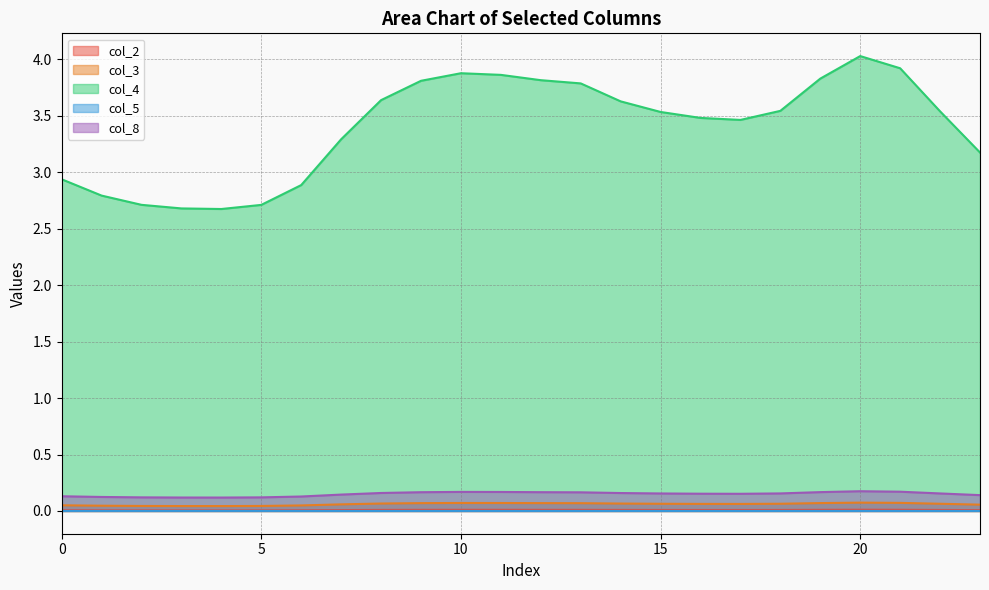

How many interior local peaks does the 3 series have?

2